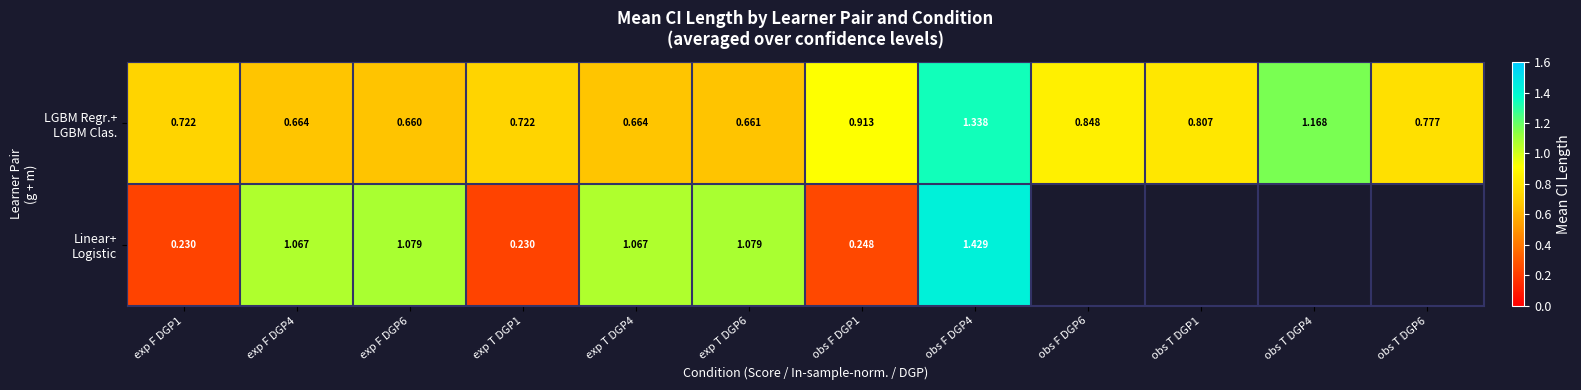

What value does the LGBM Regr.+ LGBM Clas. series have at exp T DGP4?

0.7